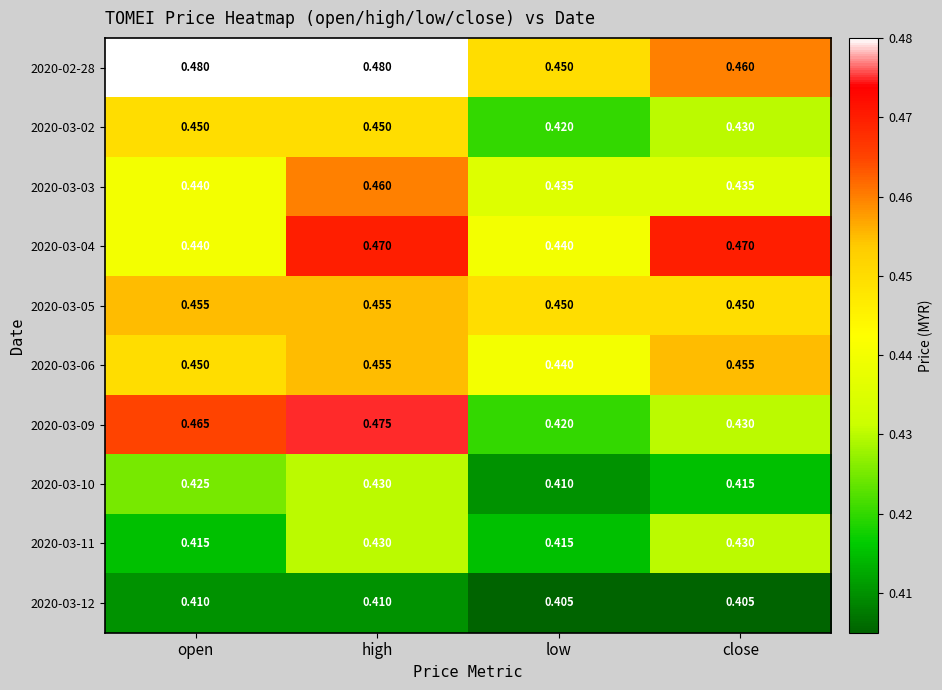

At which category is the sum across all series the highest?

high